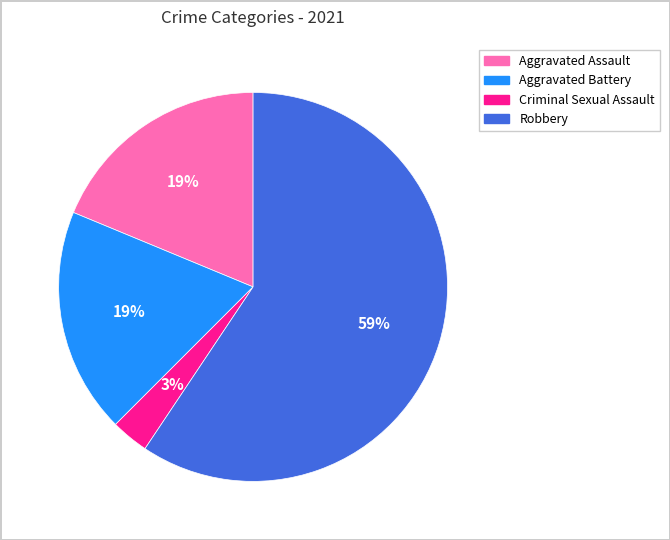

Which slice is the smallest?

Criminal Sexual Assault